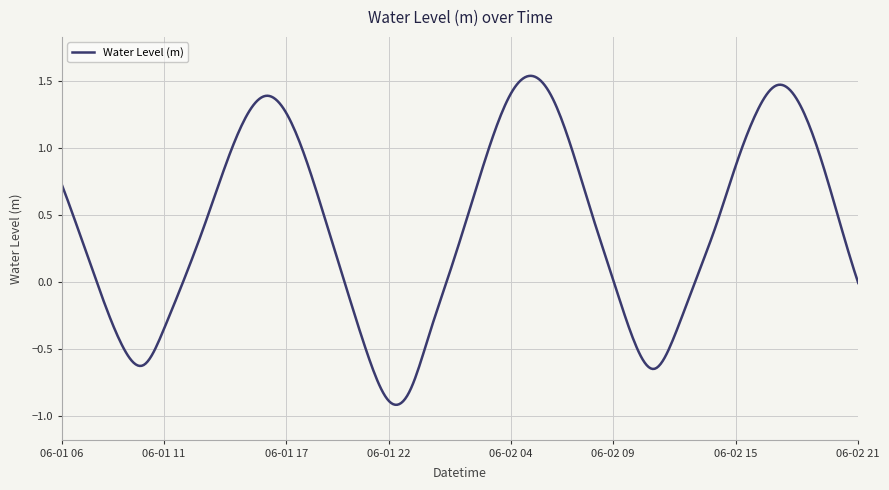

Does the chart display data point markers on the line(s)?

No